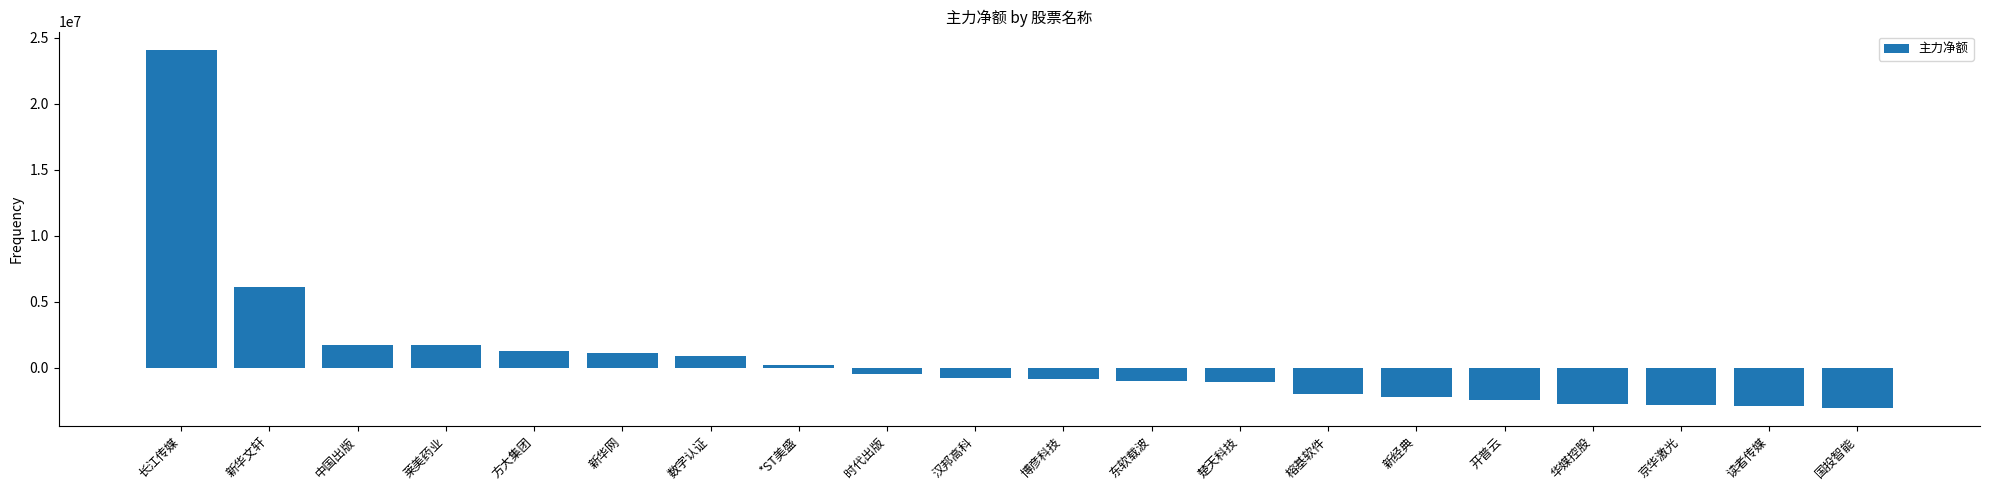

What is the average value?

721927